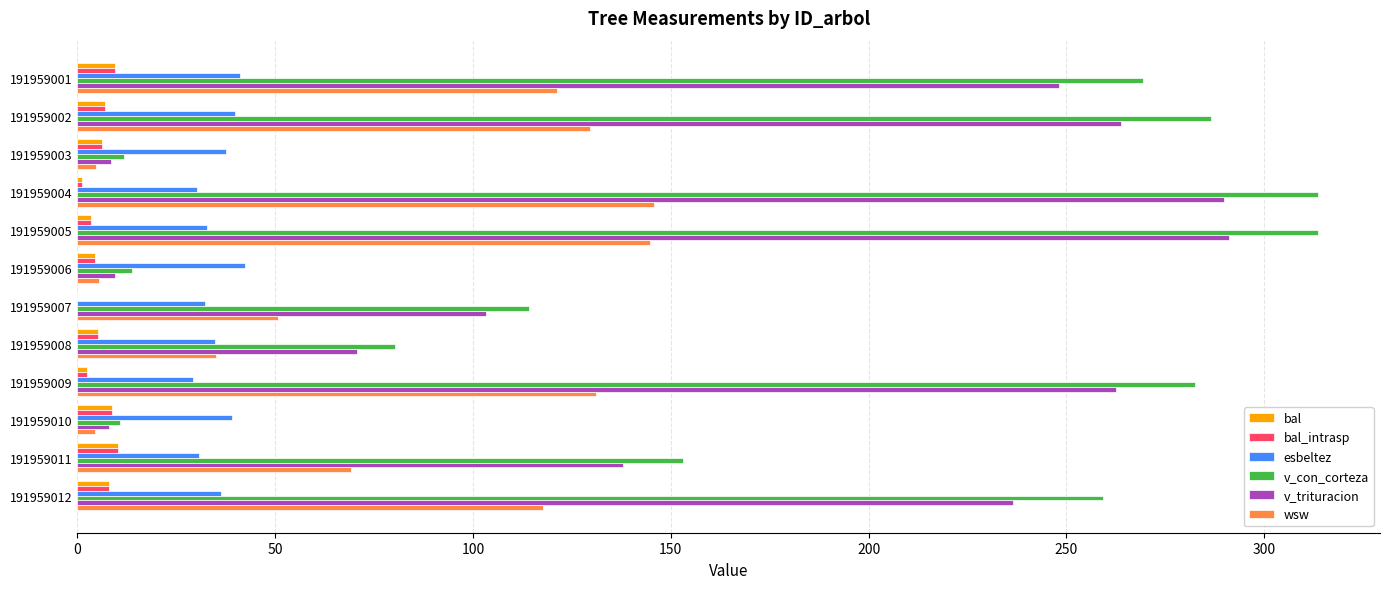

Between 191959010 and 191959012, which series saw the biggest shift?

v_con_corteza